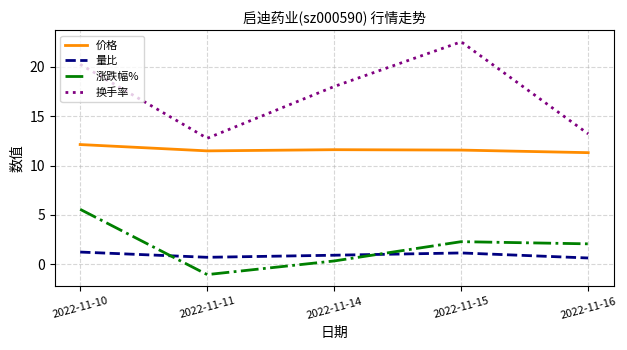

True or false: 量比 and 换手率 cross at least once.

False